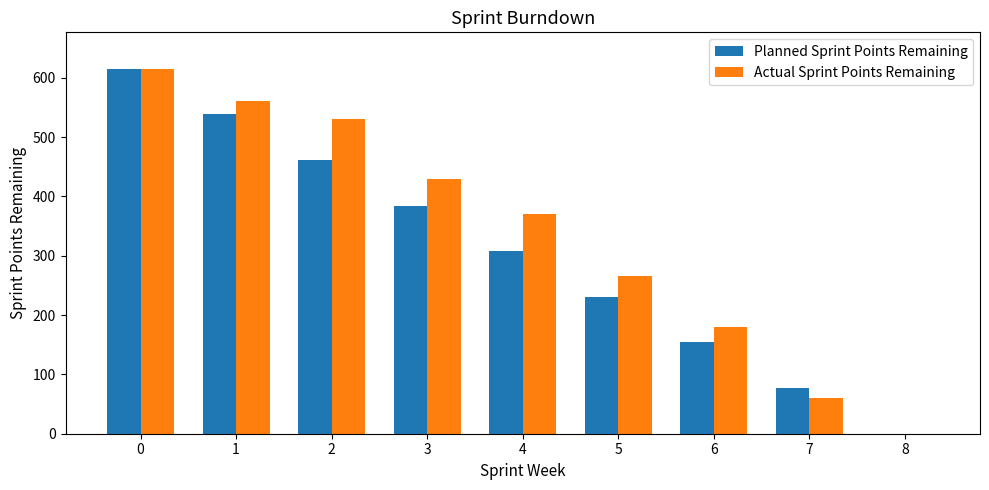

What is the sum of the Planned Sprint Points Remaining values at 3 and 1?

922.5